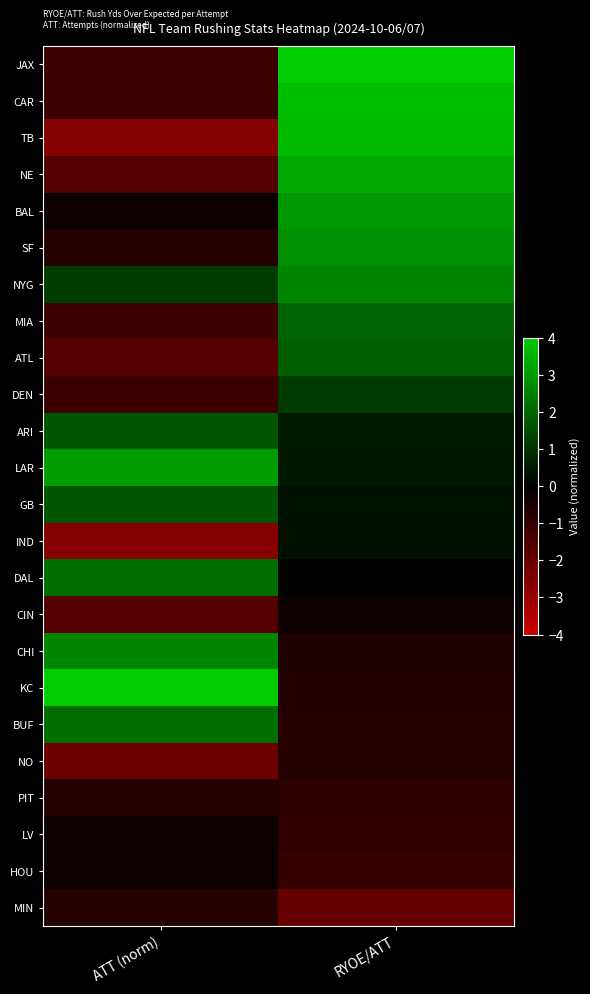

List the series in order of their peak value, lowest first.

NO, PIT, MIN, CIN, LV, HOU, IND, DEN, ARI, GB, ATL, MIA, DAL, BUF, NYG, CHI, SF, BAL, LAR, NE, TB, CAR, JAX, KC